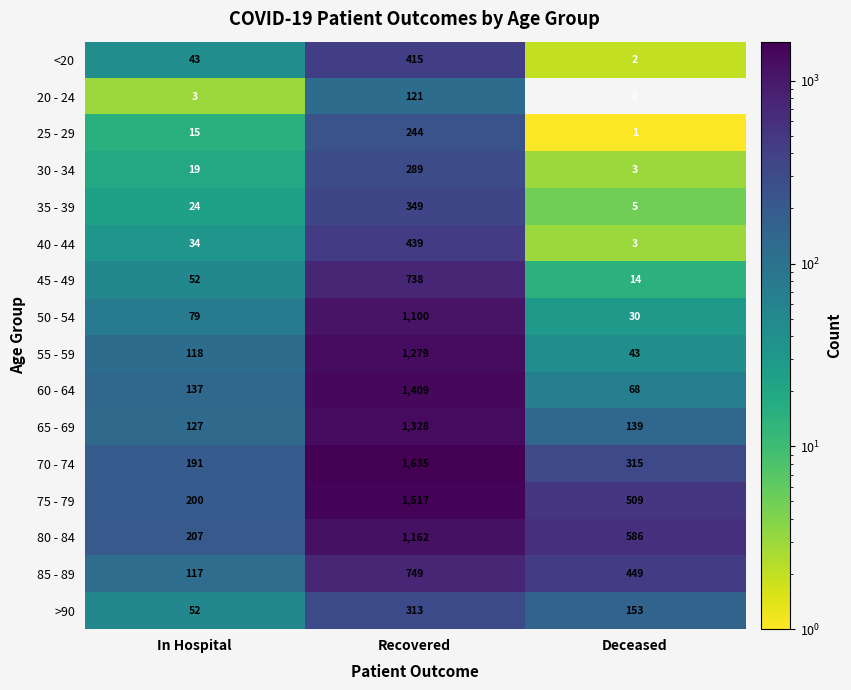

List the labels in order of 30 - 34 value, largest first.

Recovered, In Hospital, Deceased